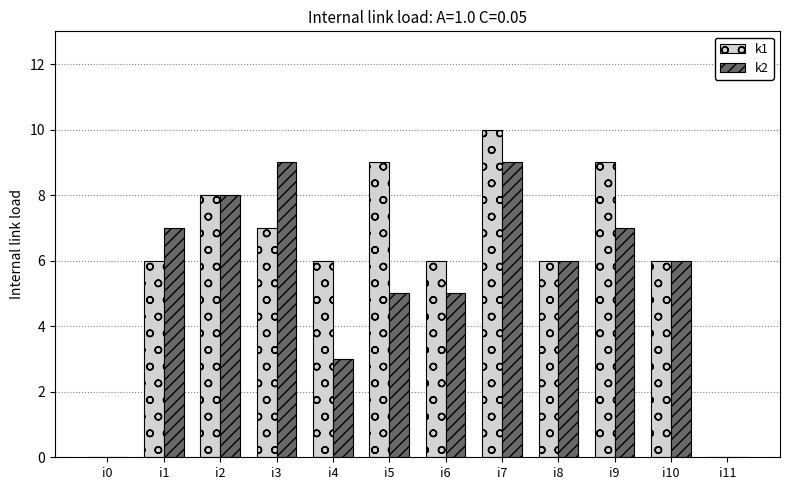

What are all the series names shown in the legend?

k1, k2